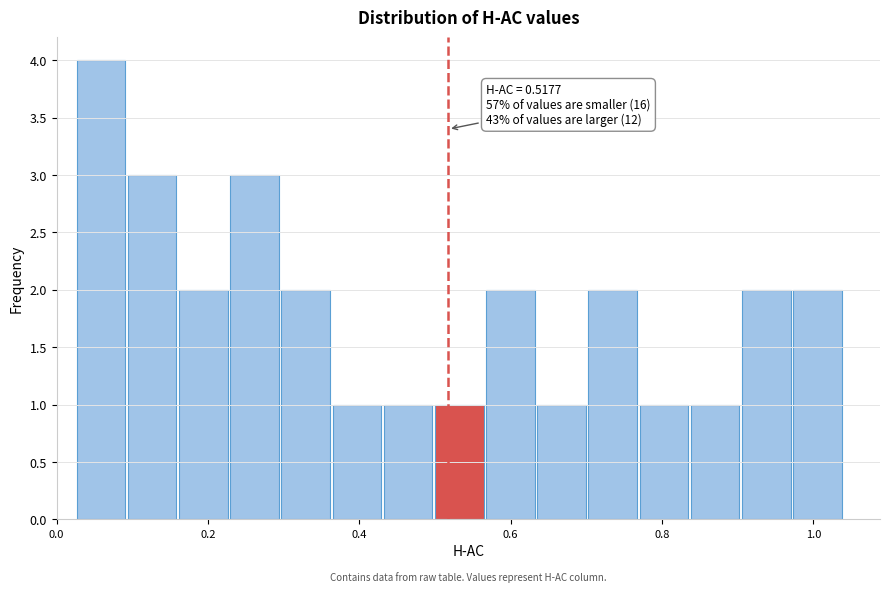

Around what value on the x-axis is the tallest bar? Give the approximate position of its centre, as read against the axis.

0.06